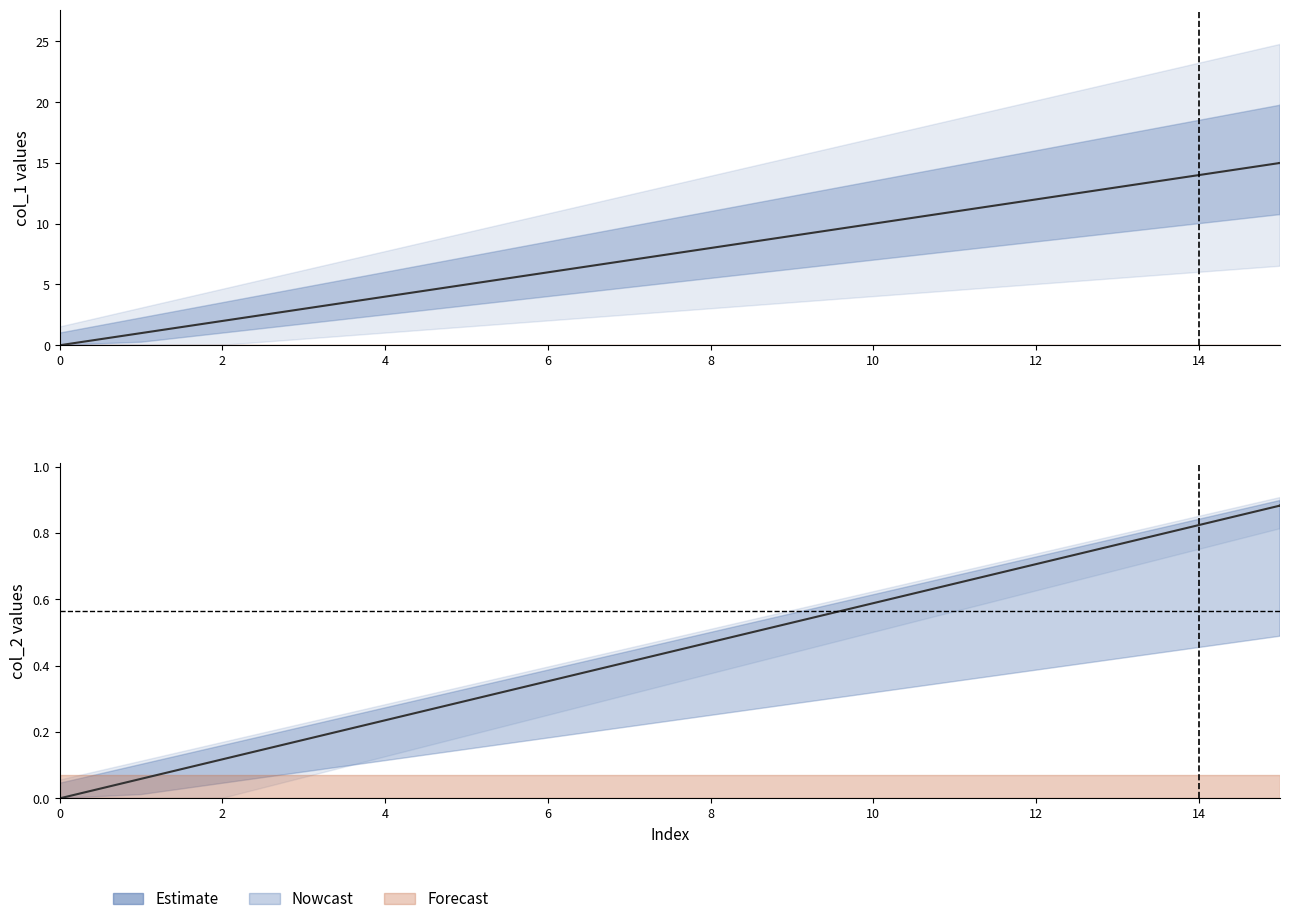

The value at 16 is 1.4. True or false?

False